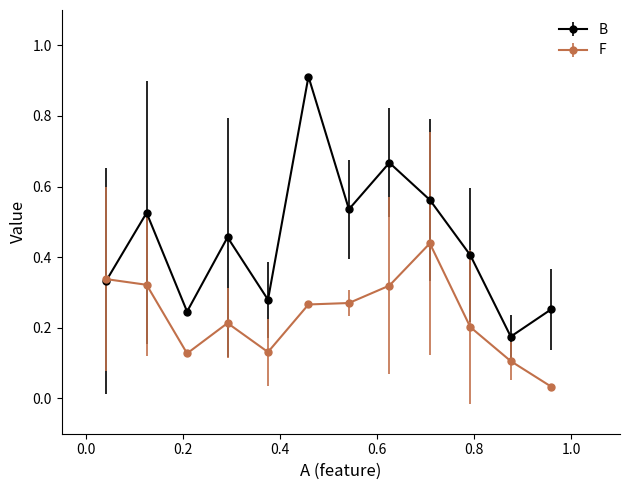

At how many categories does at least one series exceed 0?

12